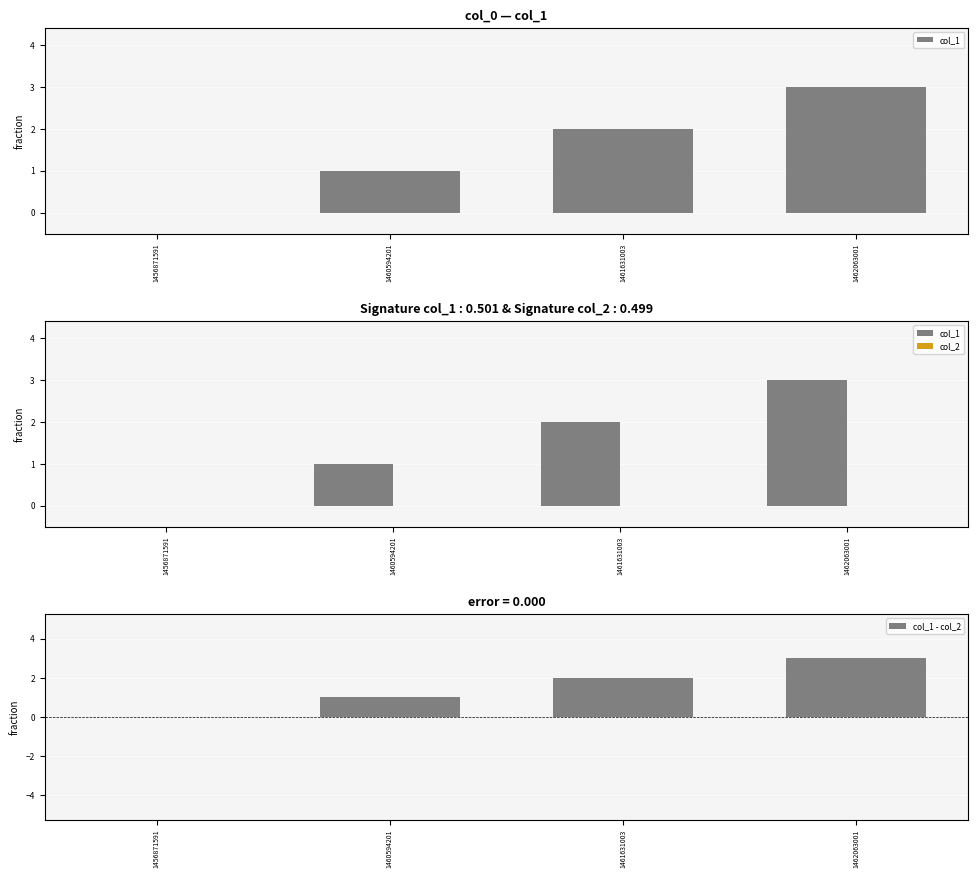

How many positive values does the col_1 series have?

3